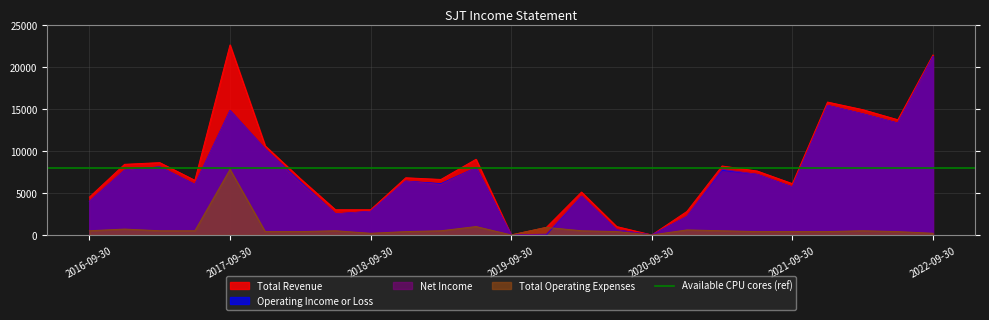

True or false: Total Revenue has more than 2 interior local peaks.

True